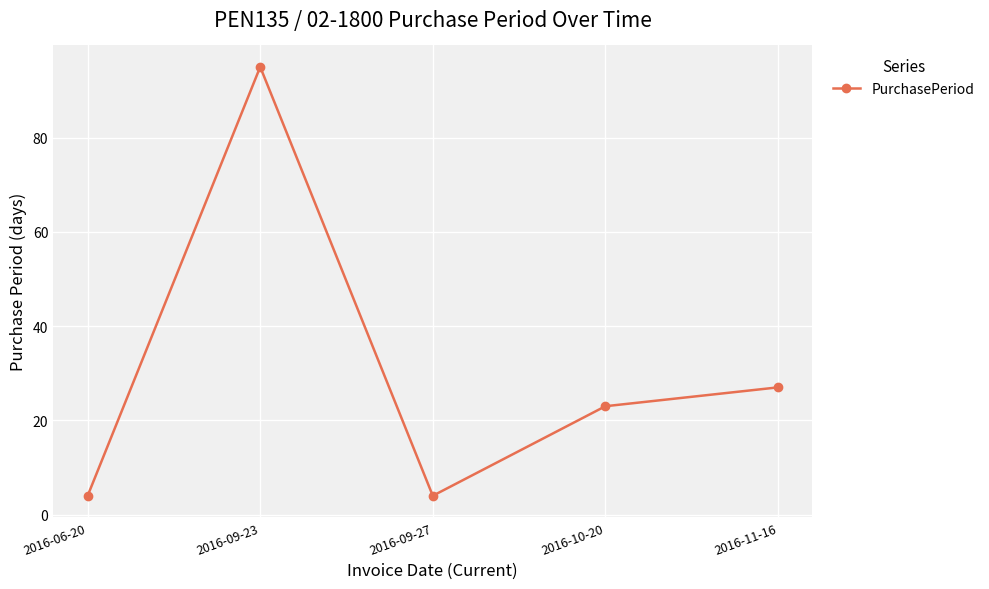

What is the label of the 2nd point from the right?

2016-10-20